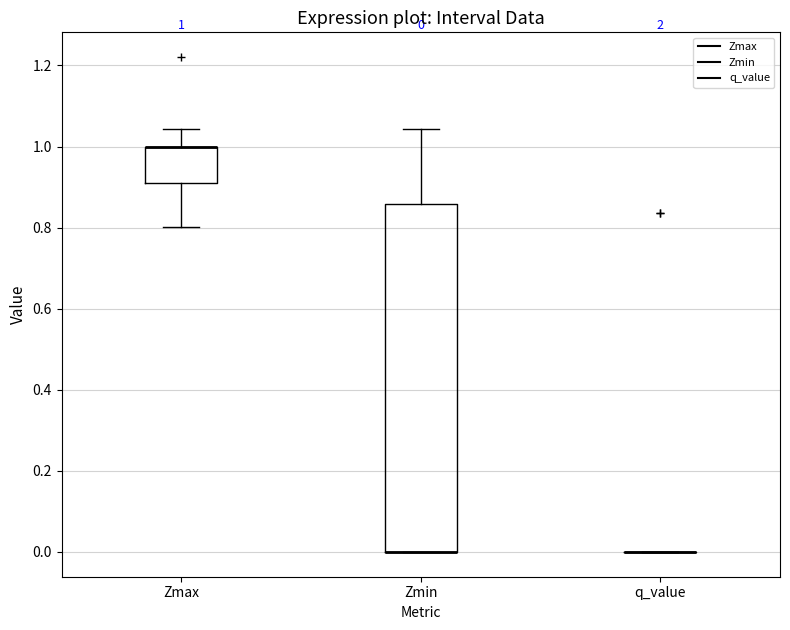

Which box is the tallest, from its lower edge to its upper edge?

Zmin